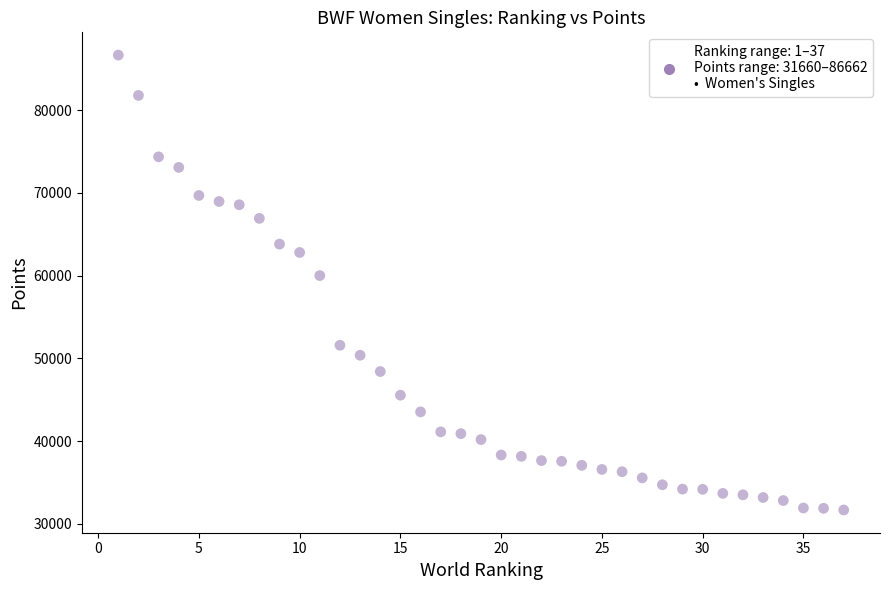

What is the range of X values (max minus min)?

36.0